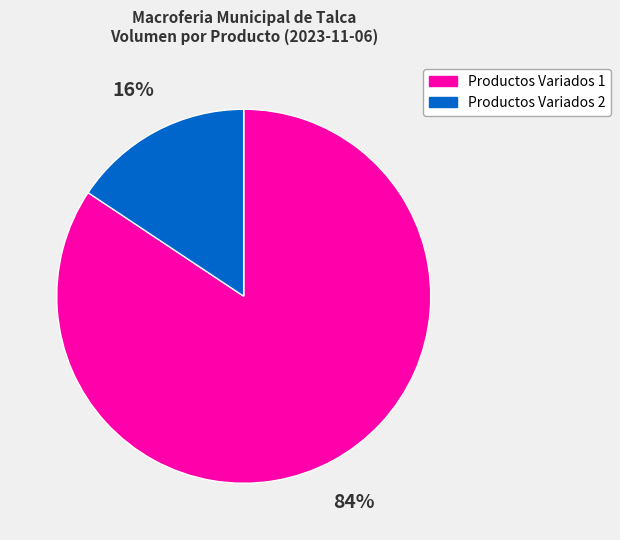

To the nearest percent, what is the average slice percentage?

50%